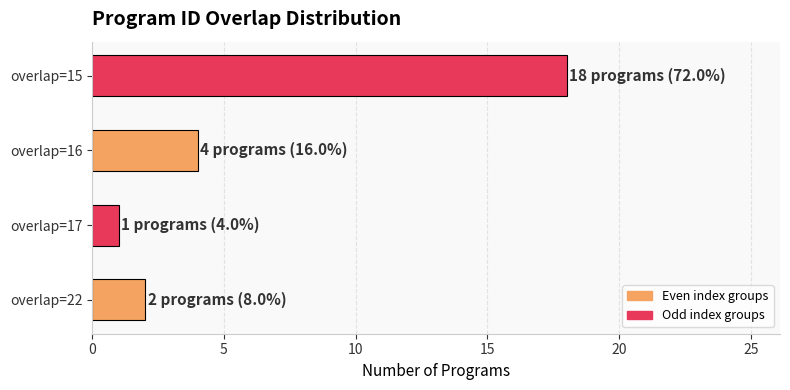

Which label corresponds to the smallest value in the chart?

overlap=17